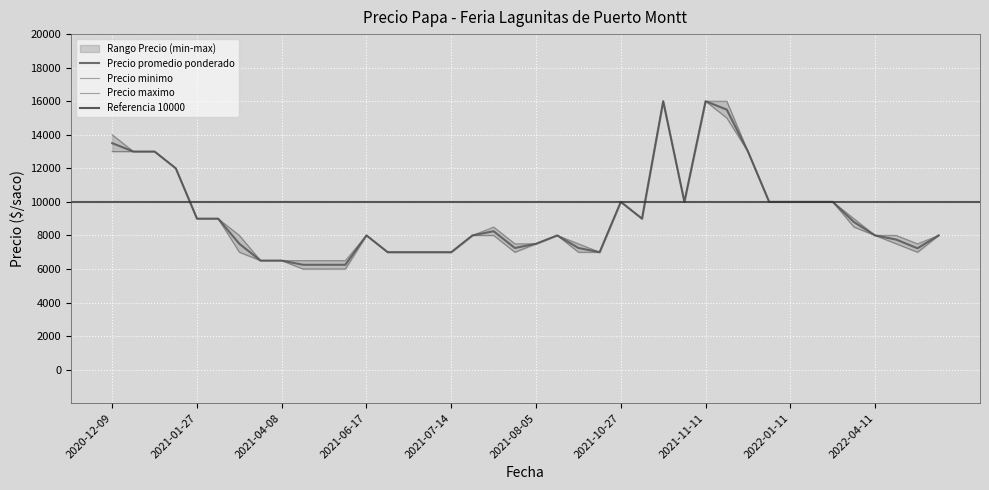

Between 2021-05-20 and 2021-11-10, which is larger?

2021-11-10